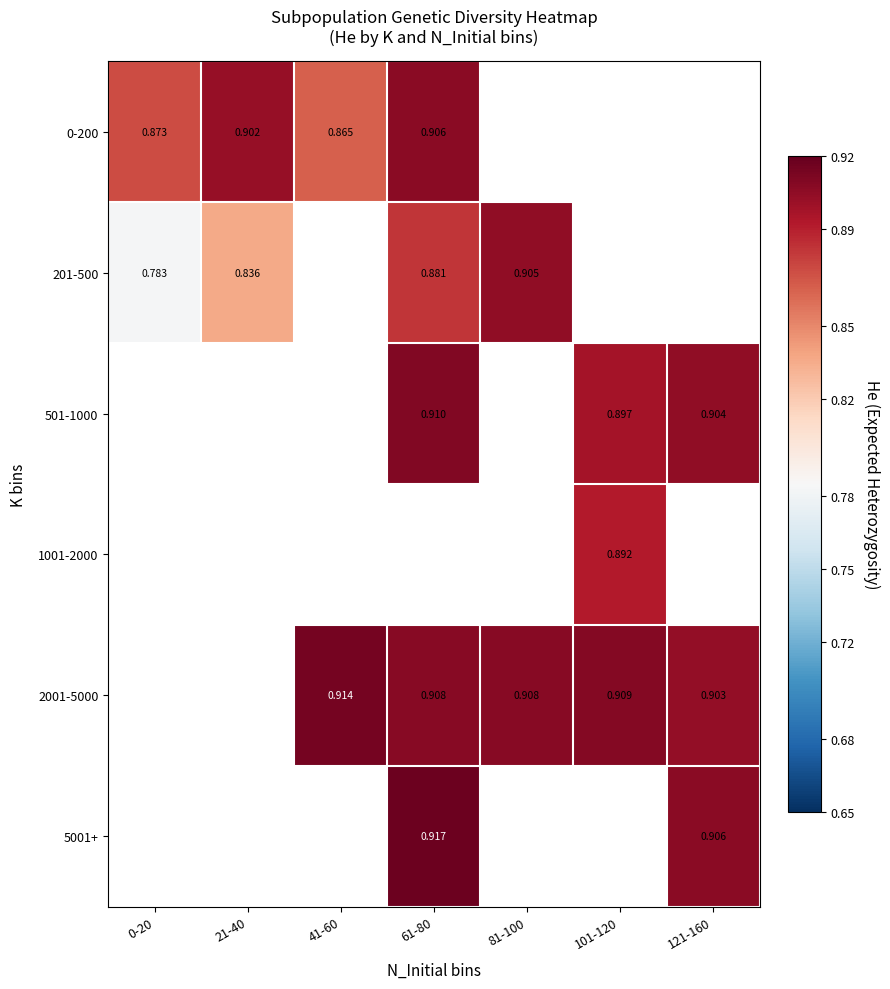

At how many categories does at least one series exceed 0?

7